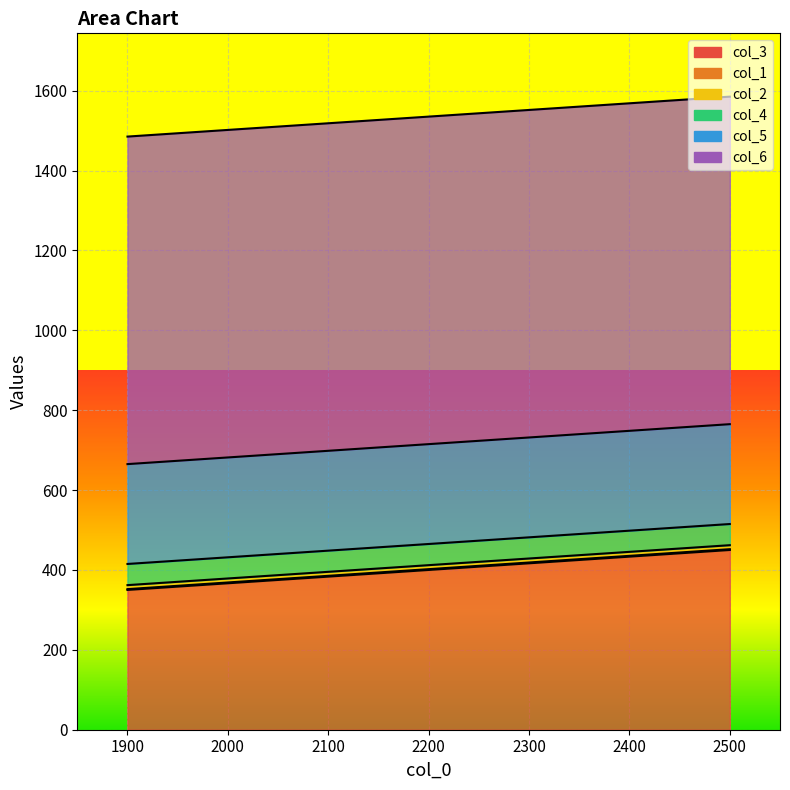

What is the sum of all col_6 values?

2460